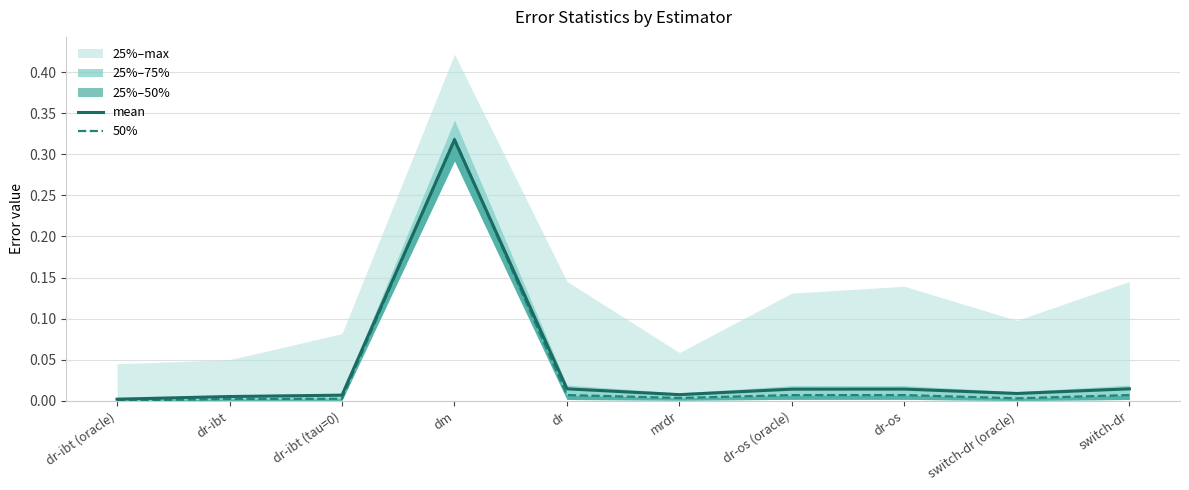

True or false: mean has more than 1 points higher than both neighbors.

True